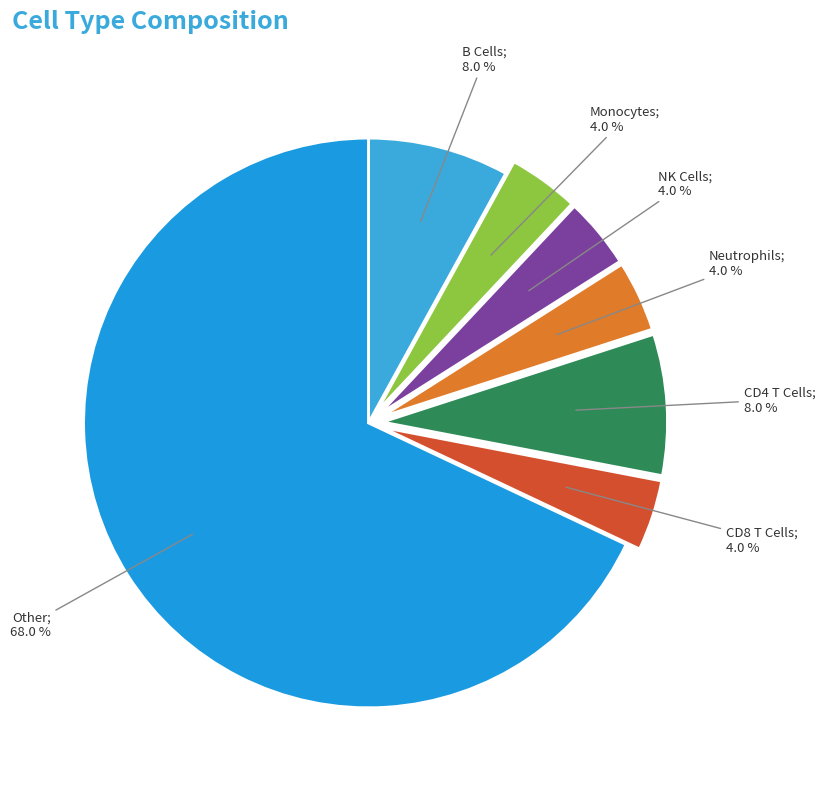

To the nearest percent, what is the average slice percentage?

14%